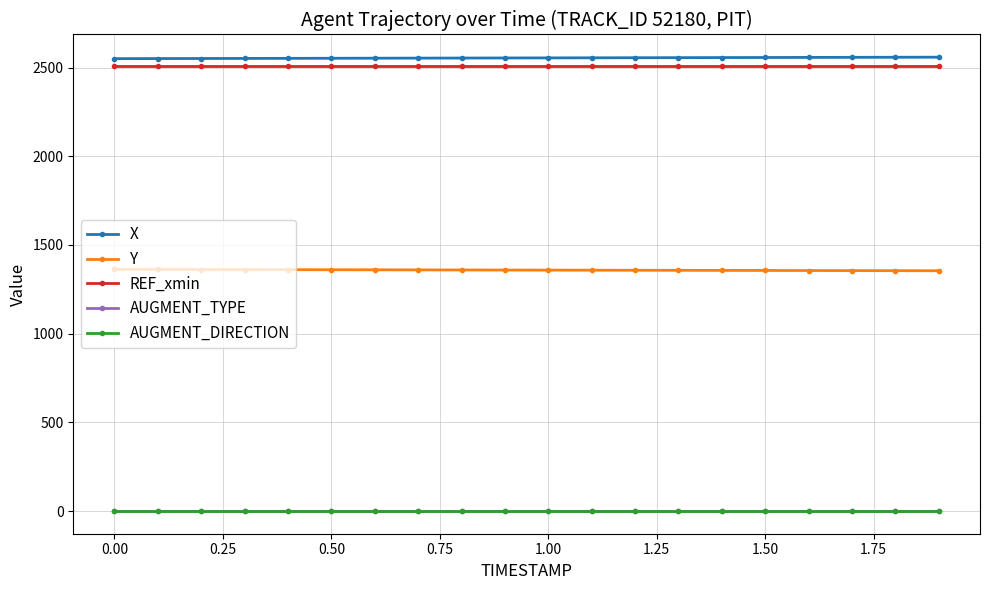

Does the chart have visible grid lines?

Yes